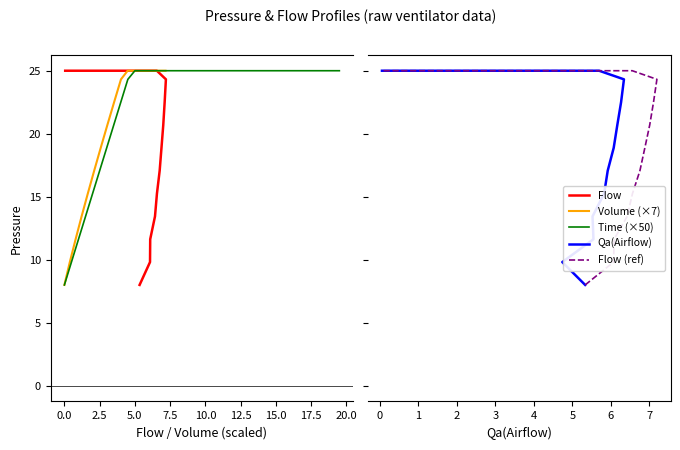

True or false: Volume (×7) and Time (×50) cross at least once.

False